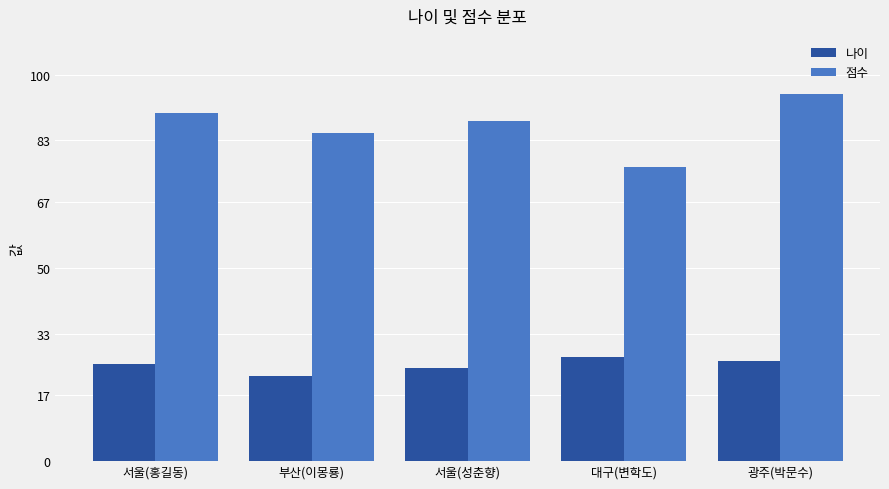

Which category has the lowest value in the 점수 series?

대구(변학도)